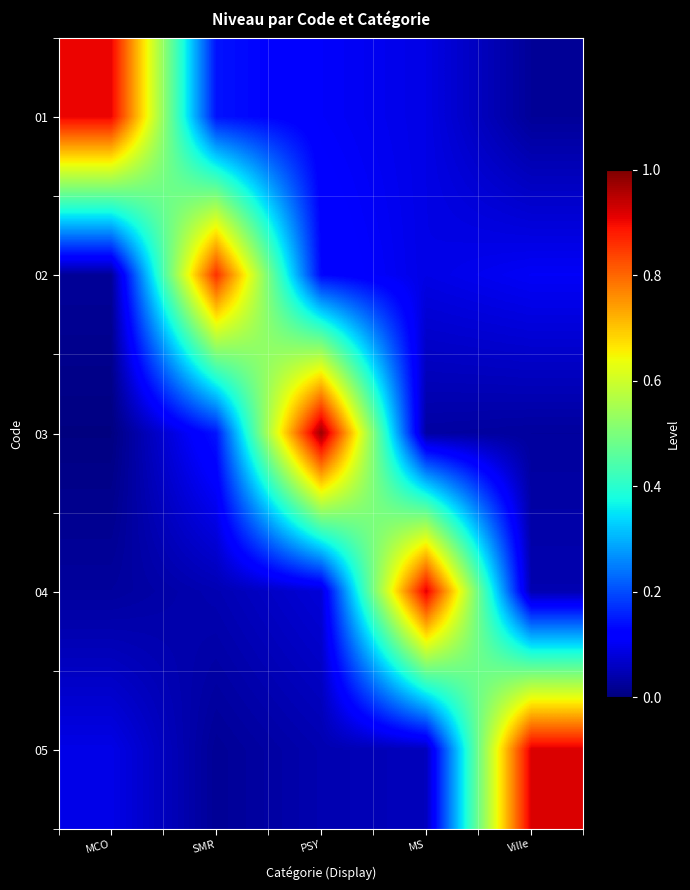

Reading left to right, list all the values displayed in this chart.

01: MCO=0.9	SMR=0.1	PSY=0.1	MS=0.1	Ville=0.0
02: MCO=0.0	SMR=0.9	PSY=0.1	MS=0.1	Ville=0.1
03: MCO=0.0	SMR=0.1	PSY=1.0	MS=0.0	Ville=0.0
04: MCO=0.0	SMR=0.0	PSY=0.1	MS=0.9	Ville=0.0
05: MCO=0.1	SMR=0.0	PSY=0.0	MS=0.1	Ville=0.9